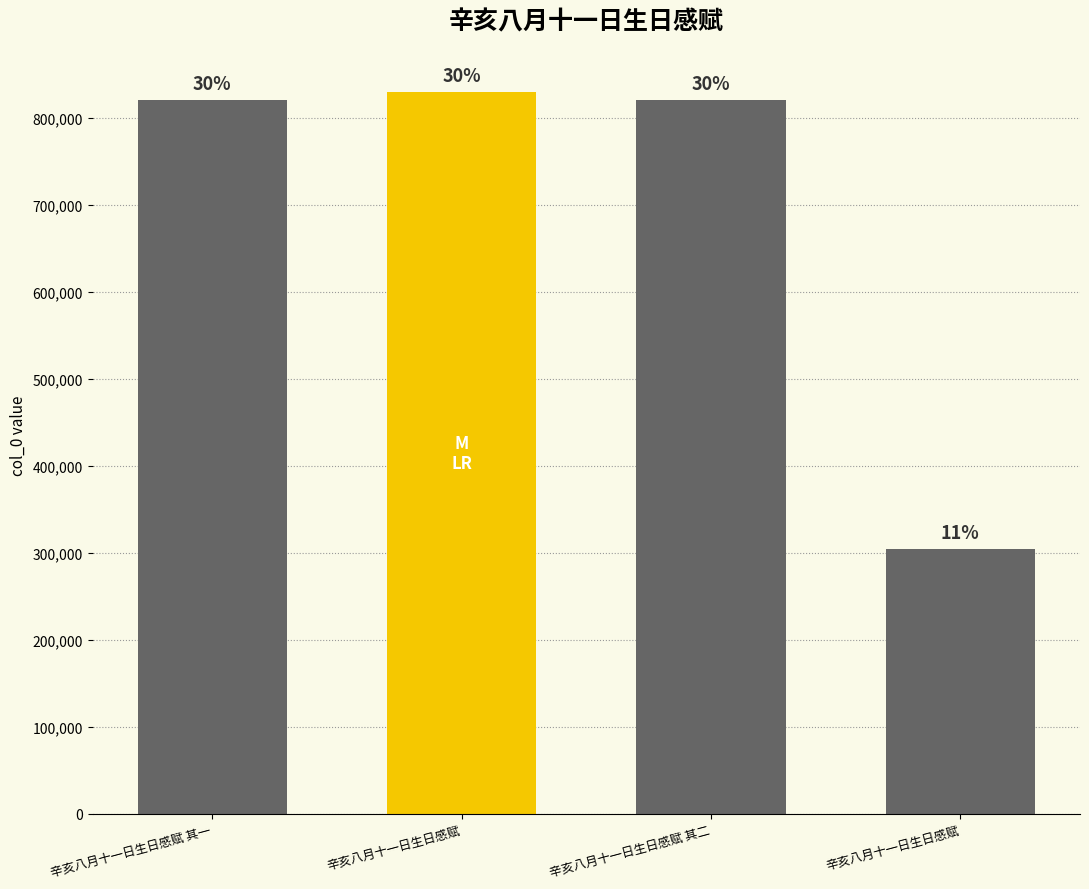

Are the bars horizontal?

No